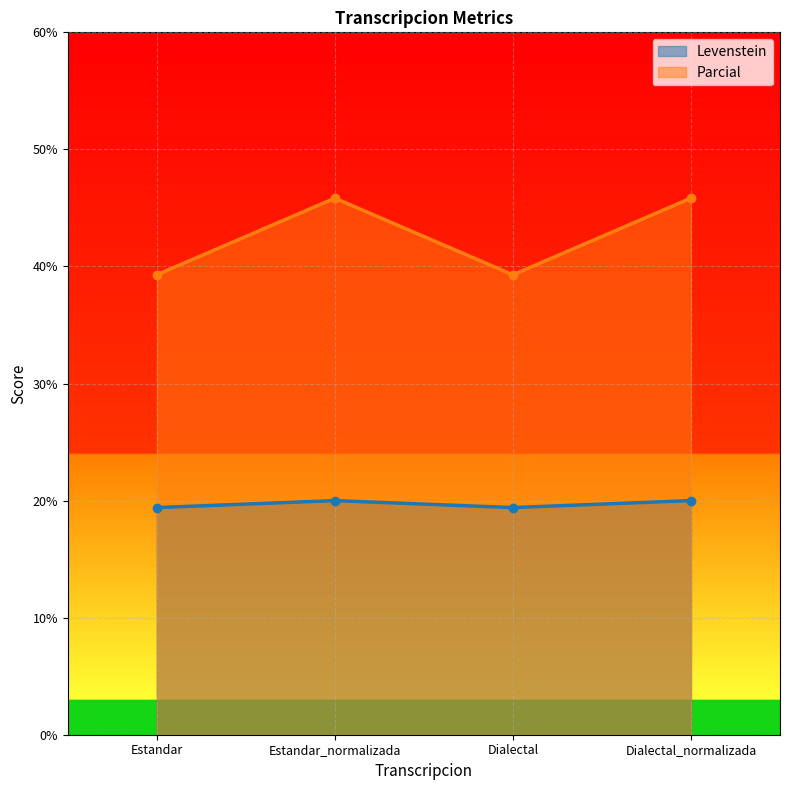

What is the label of the 4th point from the left?

Dialectal_normalizada